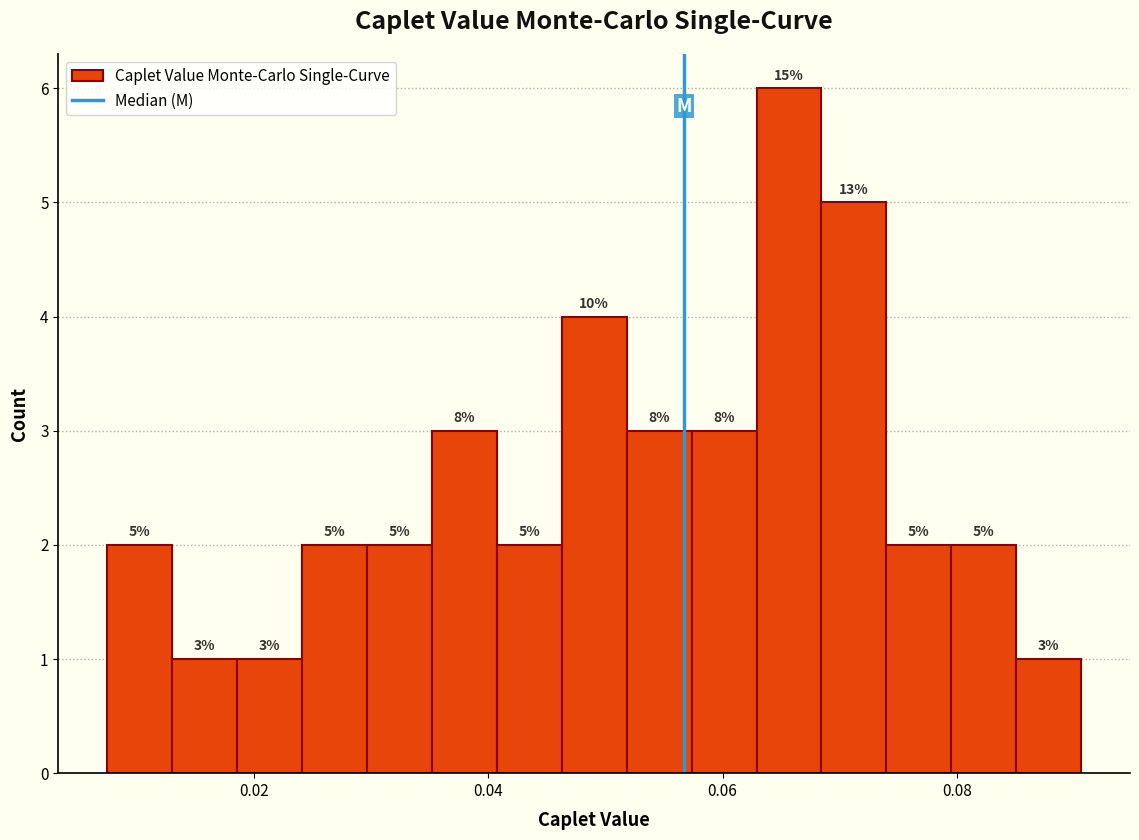

Around what value on the x-axis is the tallest bar? Give the approximate position of its centre, as read against the axis.

0.066